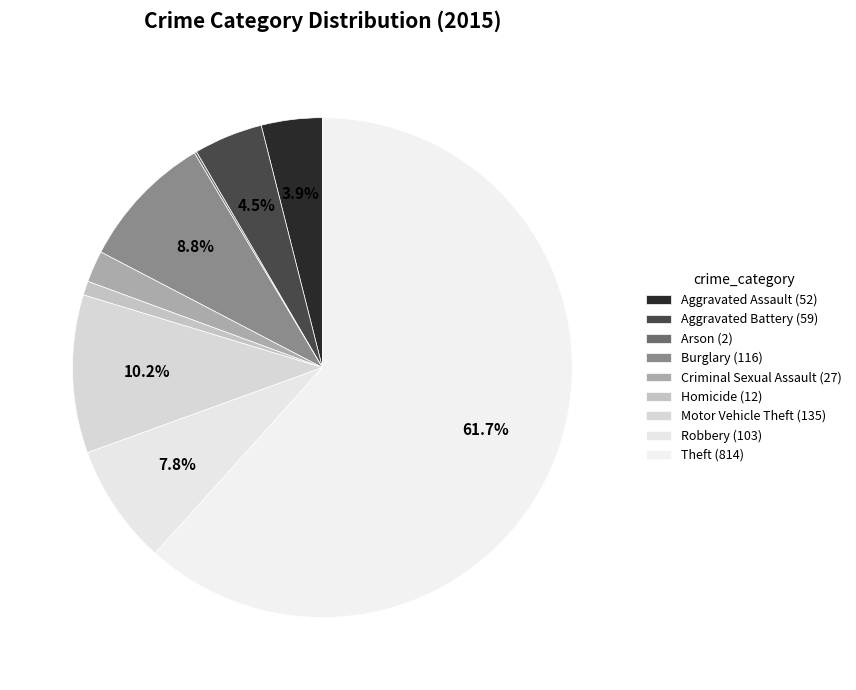

What percentage is the Theft slice, to the nearest percent?

62%